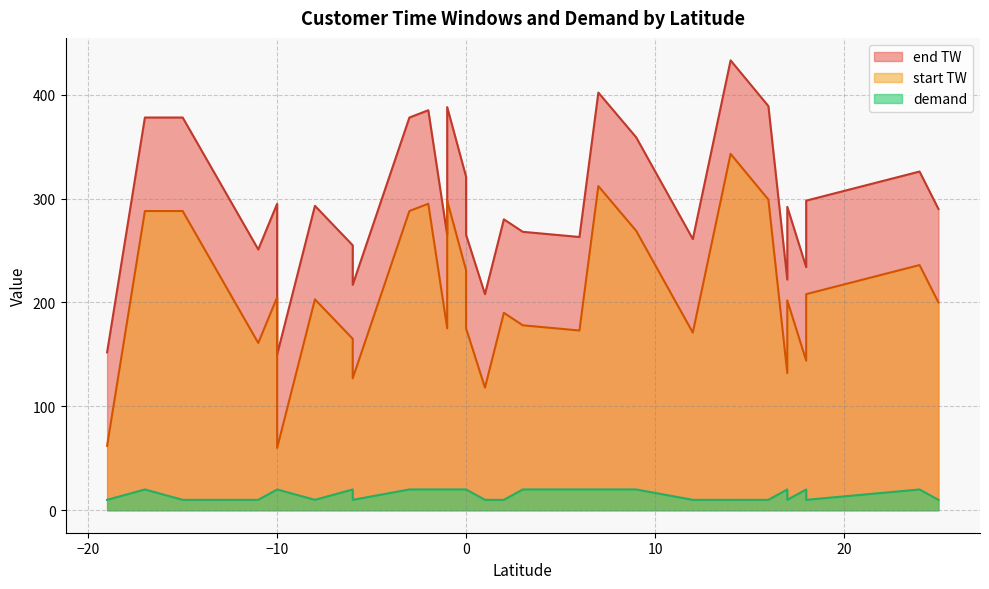

What is the difference between the demand values at 12 and -10?

10